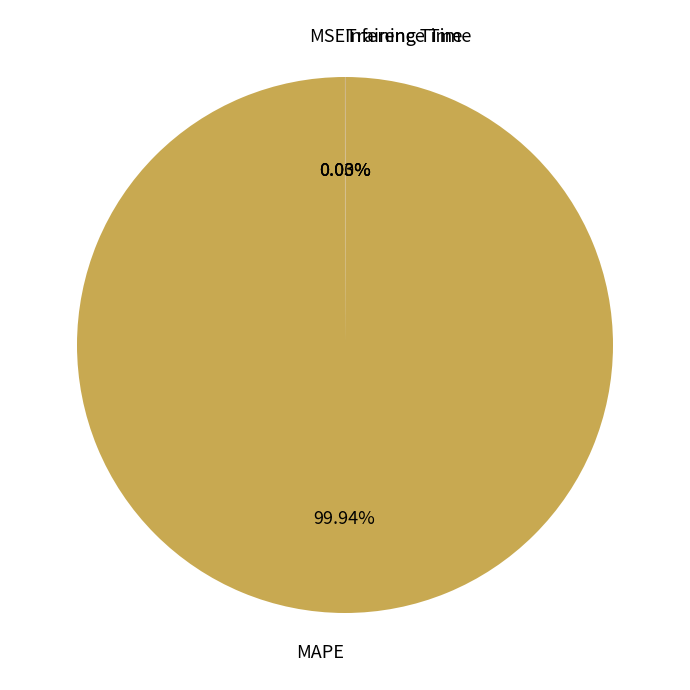

What is the largest slice in the pie chart?

MAPE